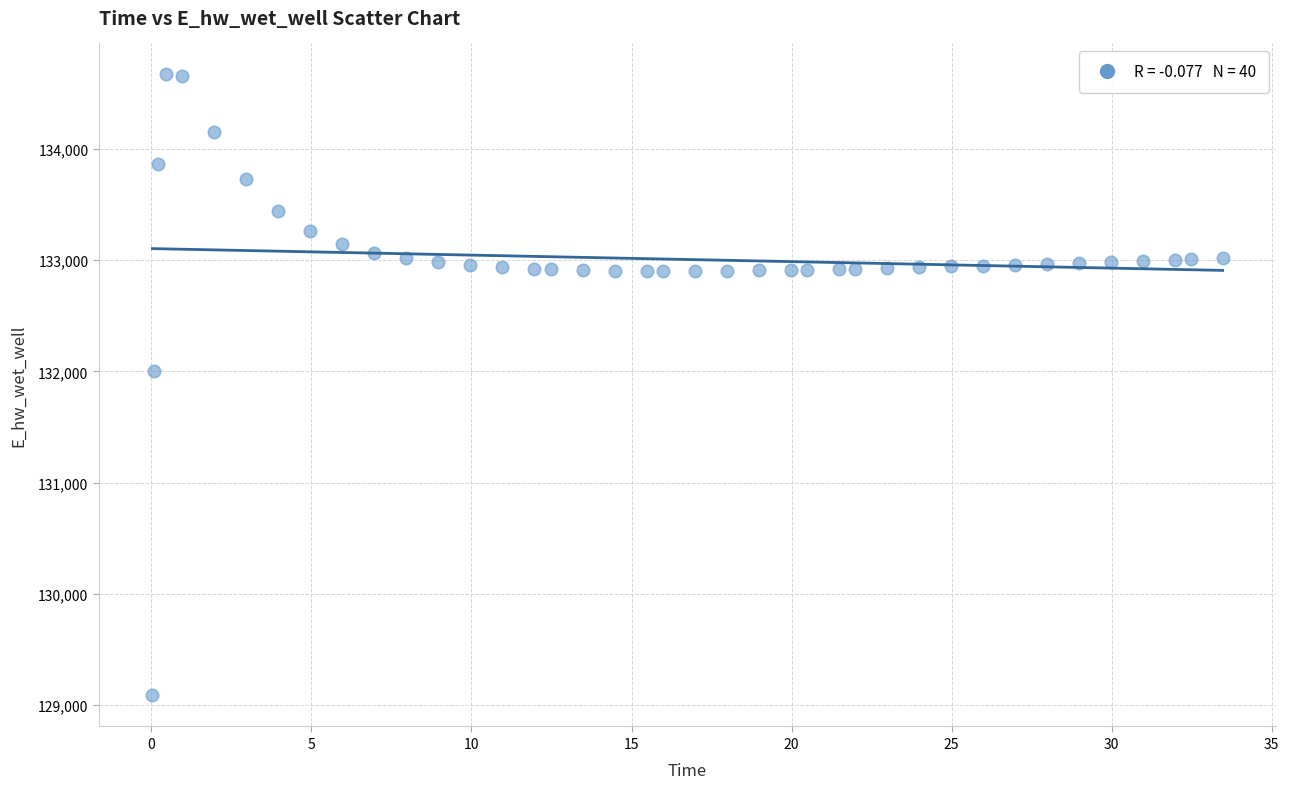

What is the range of Y values (max minus min)?

5583.8